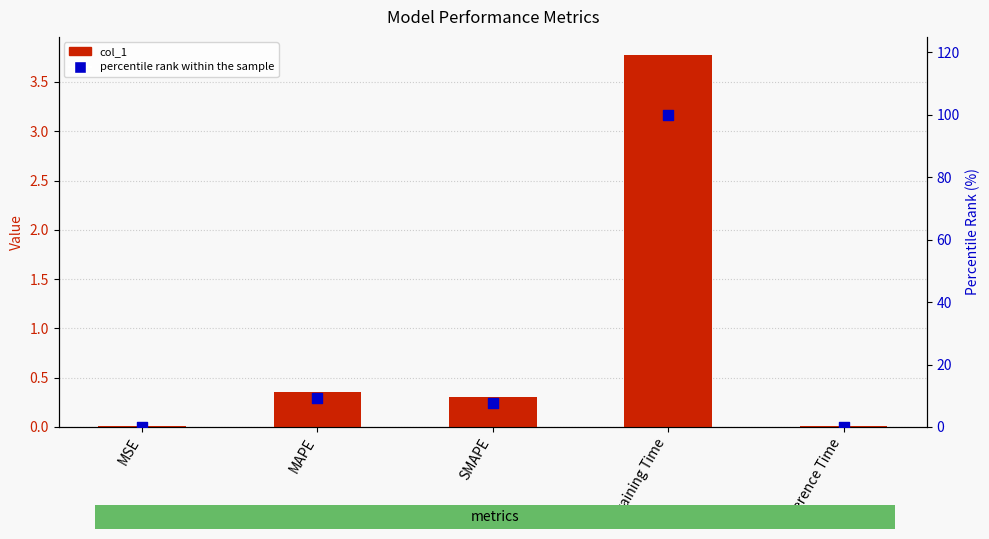

Which series has the largest total across all categories?

percentile rank within the sample